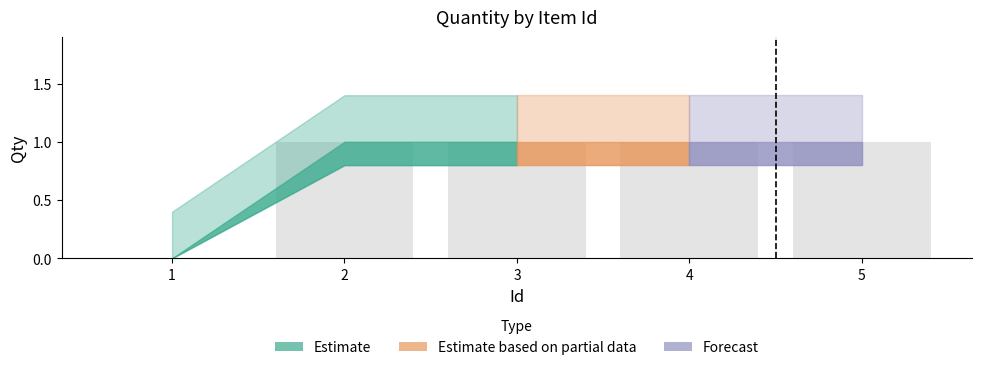

How many values are between 1 and 2?

4